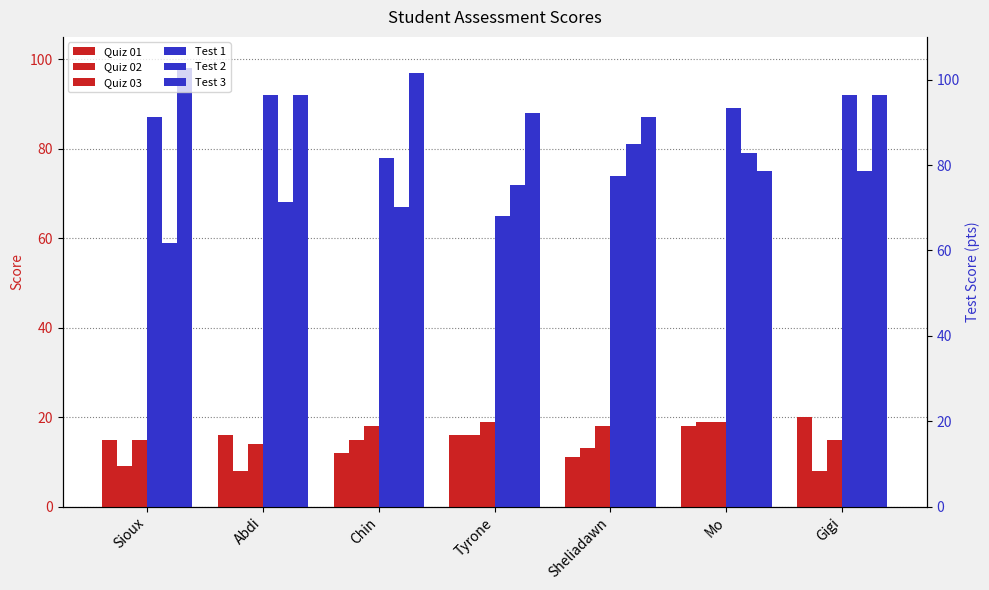

How many groups of bars are there?

7